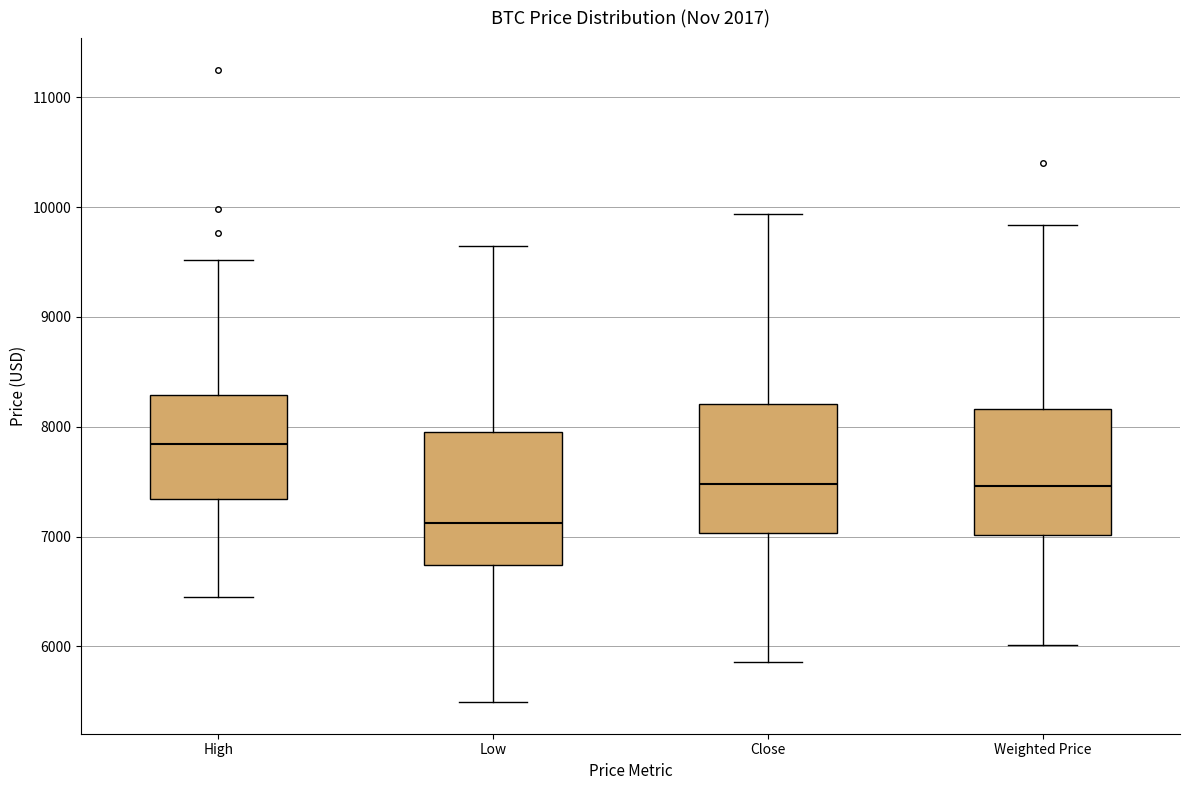

Where does the upper whisker of the box for Close end on the y-axis? The values are not printed on the chart, so give them approximately, as read against the axis.

9900